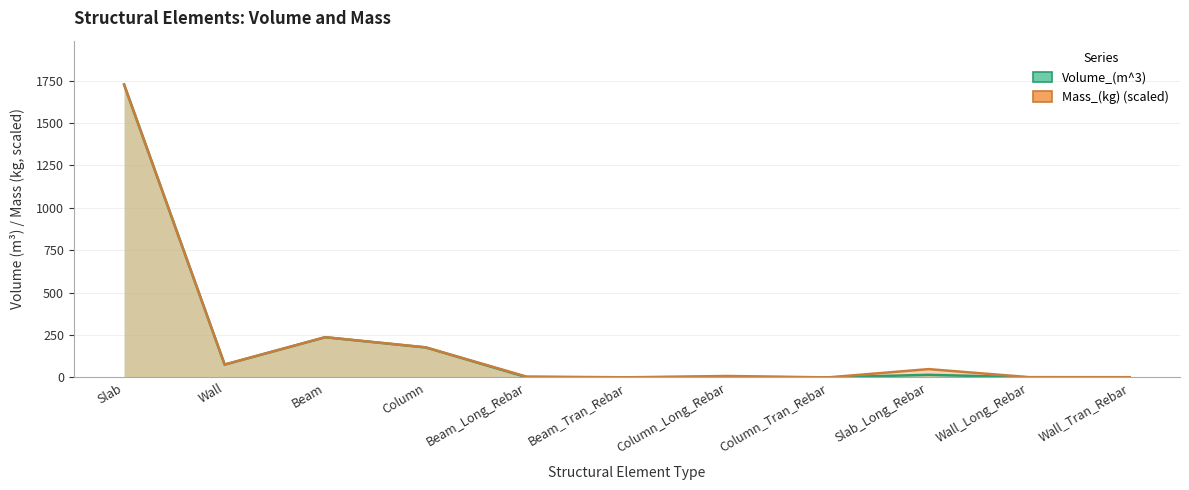

True or false: Mass_(kg) has more than 0 interior local peaks.

True